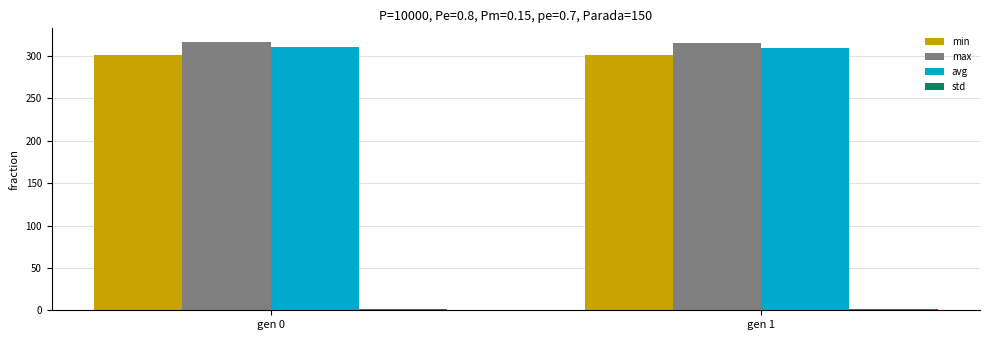

What is the maximum value for avg?

310.1